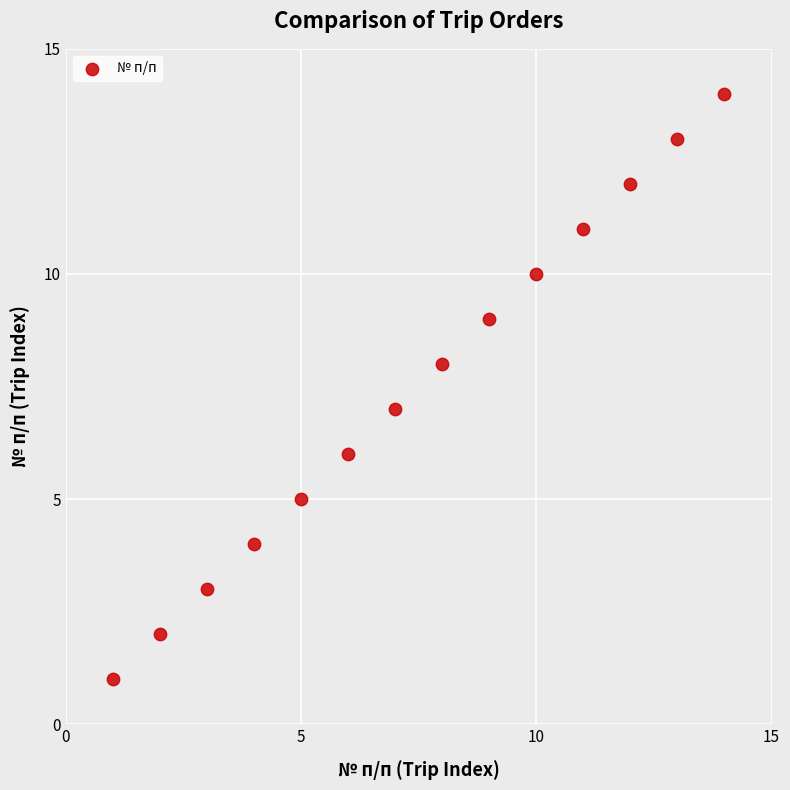

What is the range of X values (max minus min)?

13